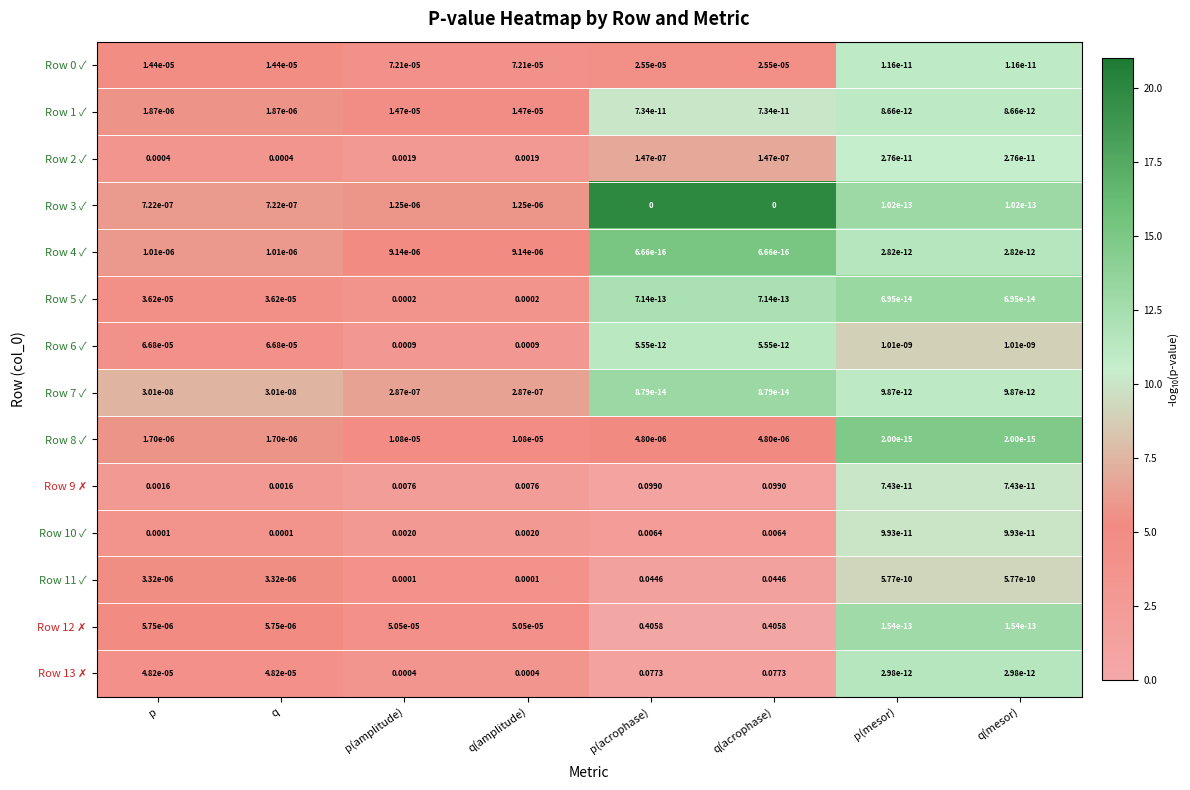

Is the value of Row 2 ✓ at p(mesor) greater than the value of Row 1 ✓ at q(amplitude)?

No